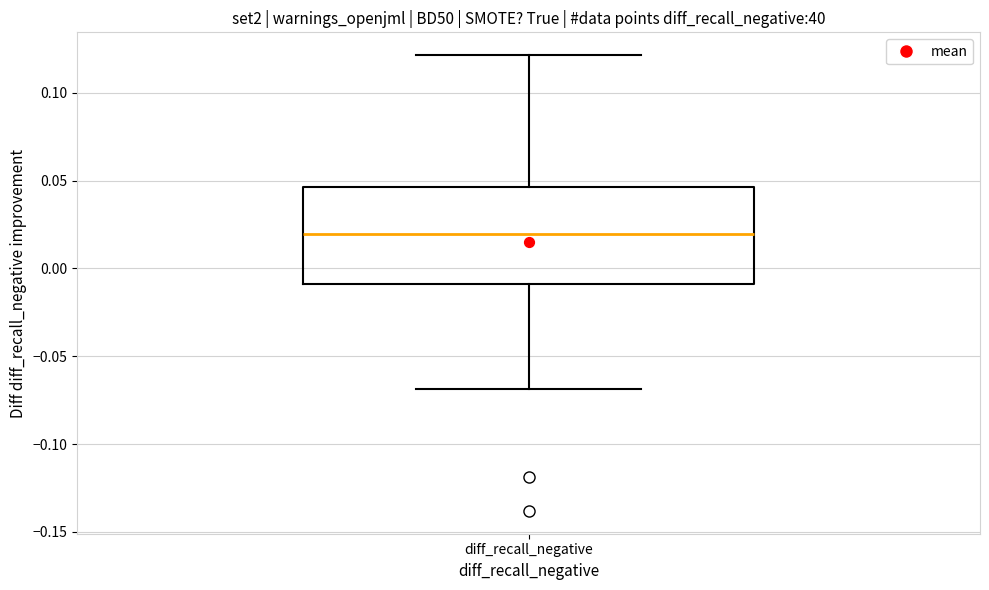

Transcribe this box plot: give where the median line is, the range the box spans, and where the two whiskers end, as read against the y-axis. The values are not printed on the chart, so give them approximately, as read against the axis.

median 0.020, box -0.010 to 0.045, whiskers -0.070 to 0.120